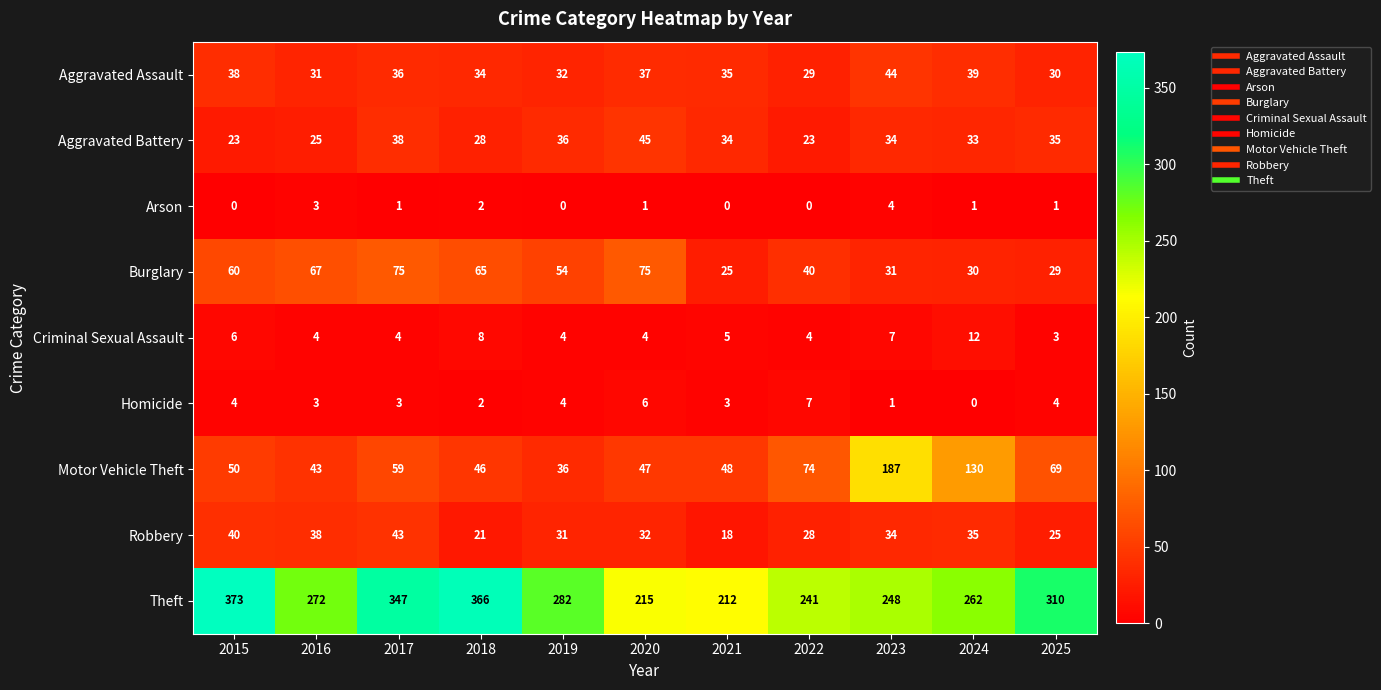

Where is Robbery nearest to the value 30?

2019